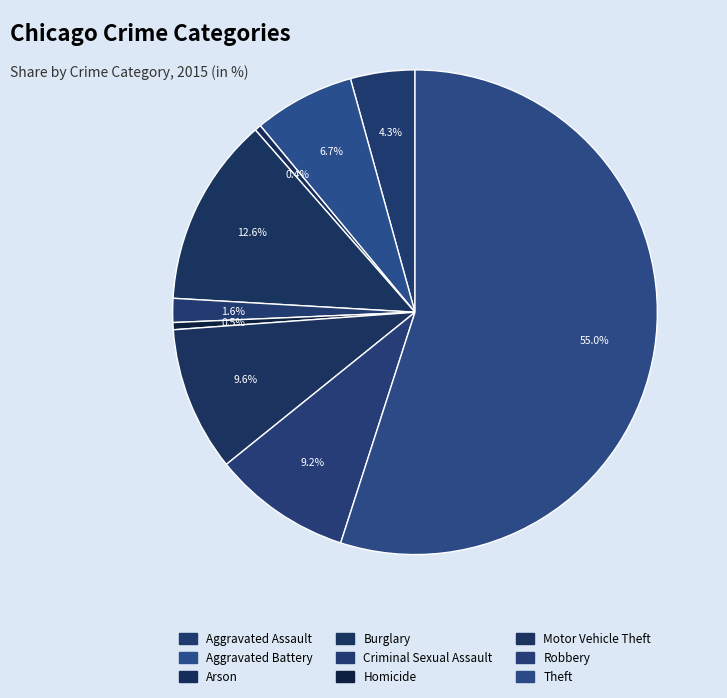

Is there a majority slice in this chart?

Yes